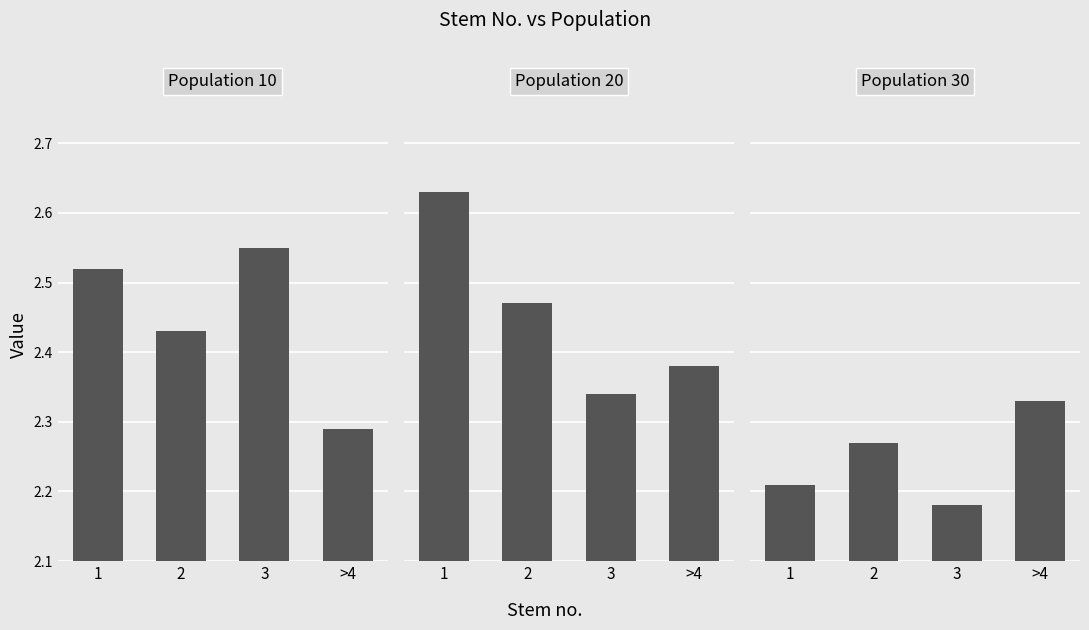

The value of 10 at >4 is 2.3. True or false?

True